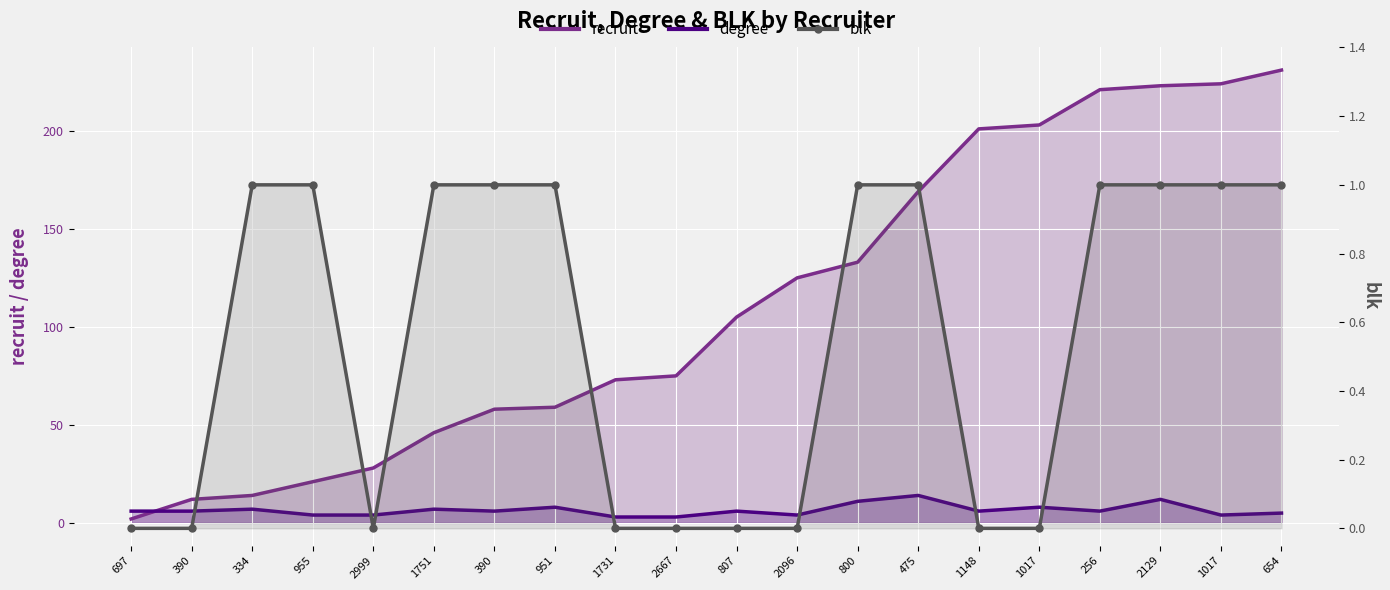

At which label does recruit reach its minimum?

697